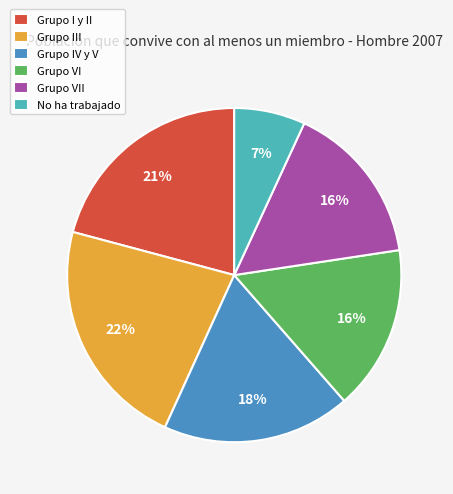

To the nearest percent, what is the combined percentage of No ha trabajado and Grupo IV y V?

25%